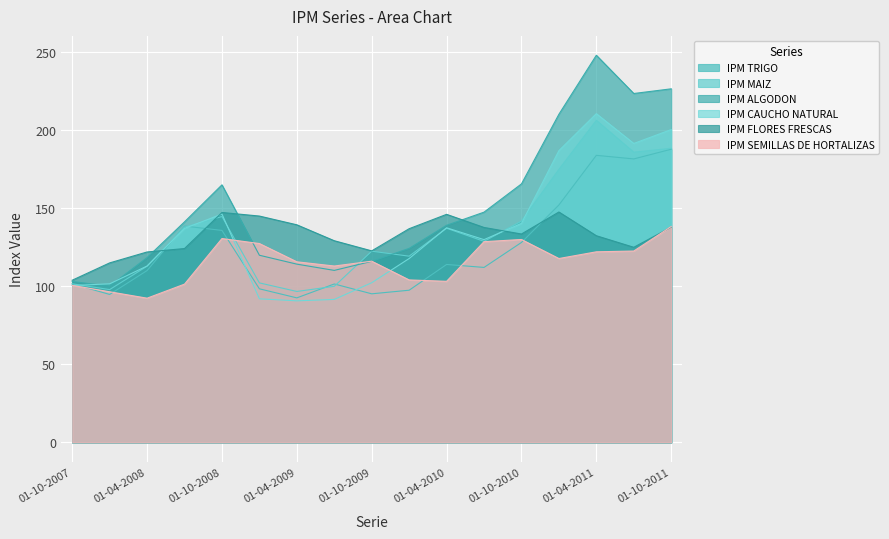

How many lines are shown in the chart?

6